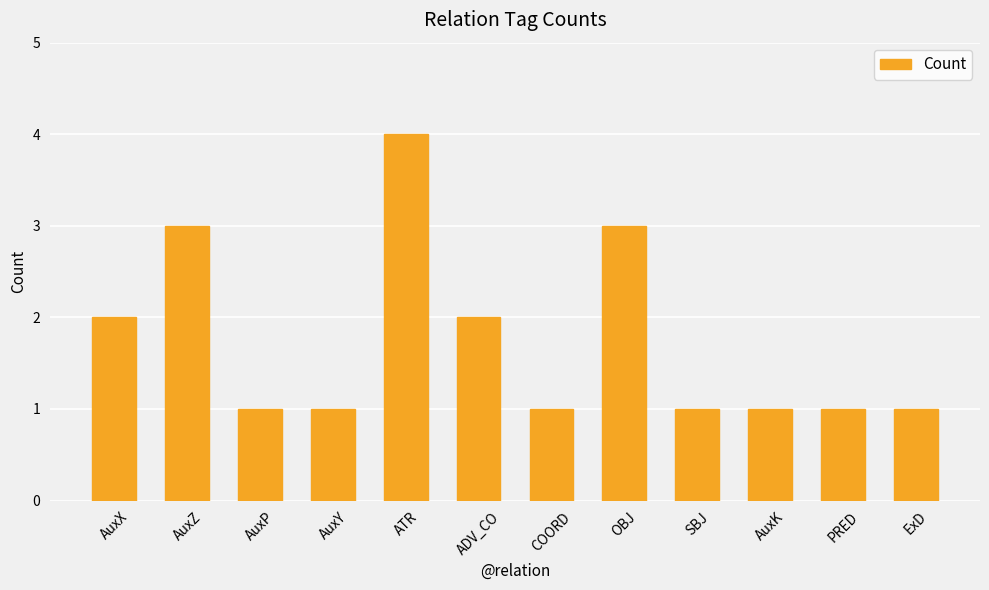

How many series are shown in this chart?

1